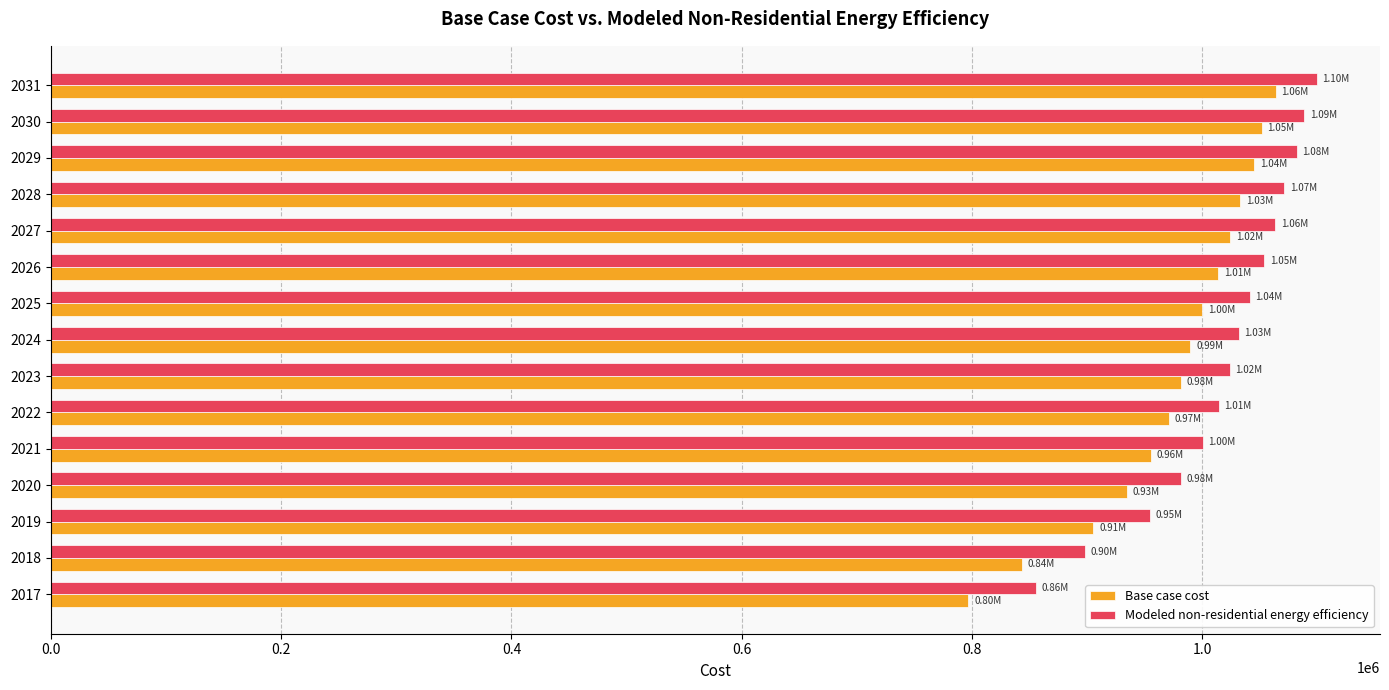

At 2019, list the series in order from smallest to largest.

Base case cost, Modeled non-residential energy efficiency